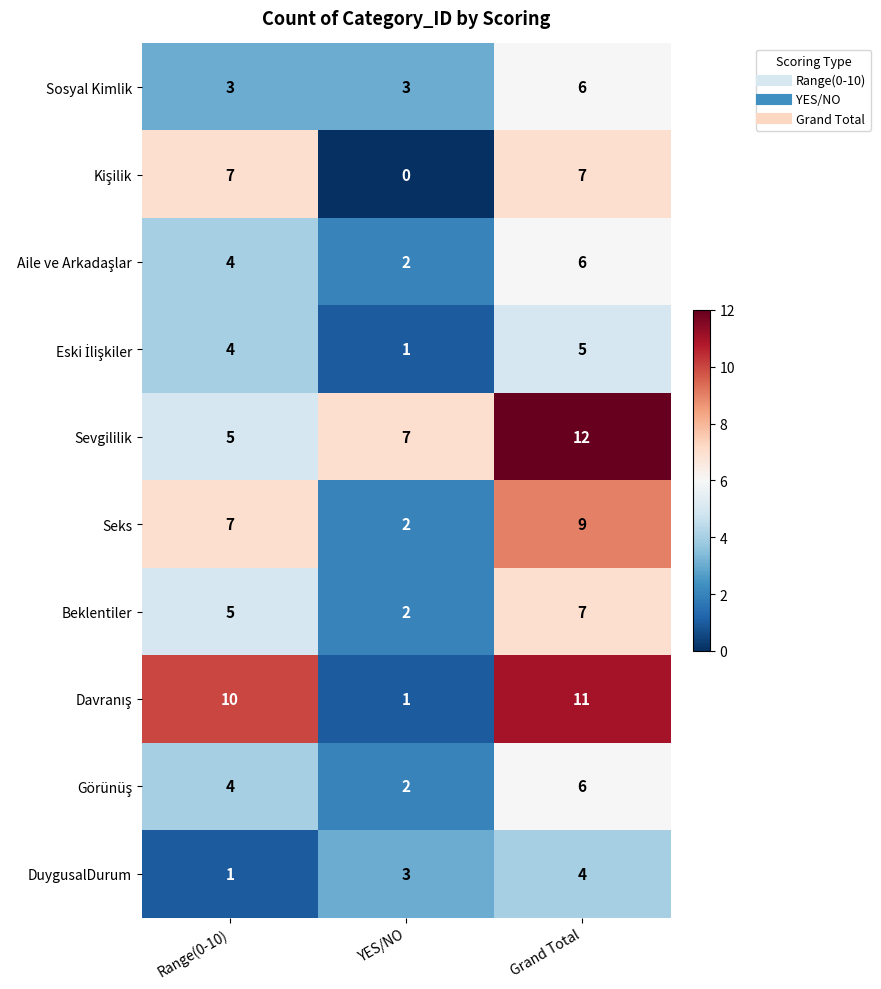

The Sevgililik series shows 12 at Grand Total. True or false?

True